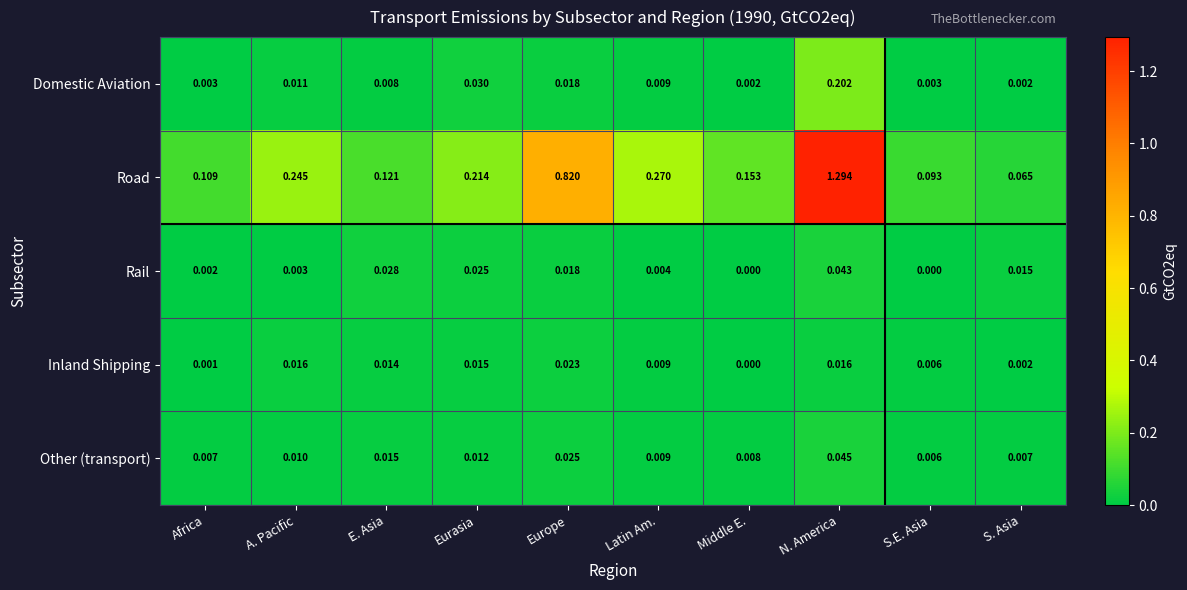

Which series has the largest range (max minus min)?

Road